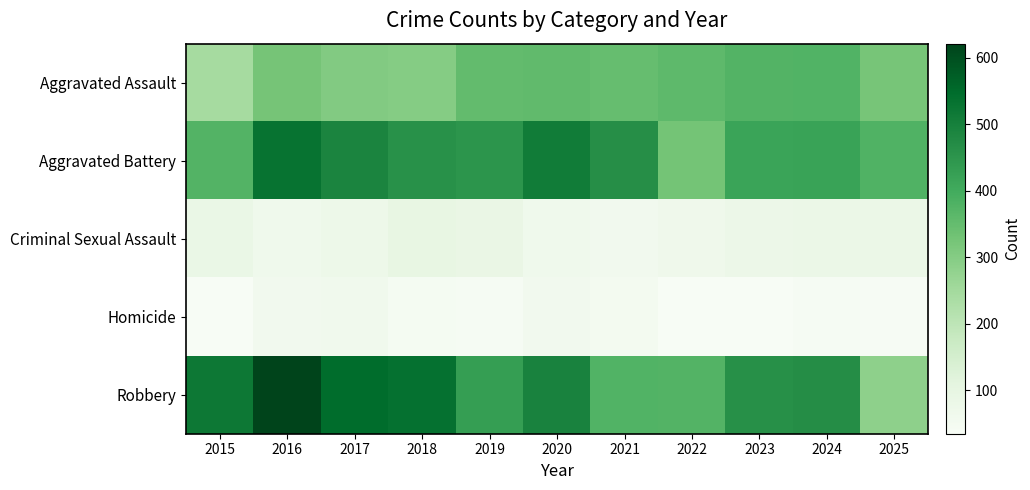

Reading left to right, transcribe all the data shown in this chart.

Aggravated Assault: 2015=245	2016=325	2017=304	2018=300	2019=351	2020=354	2021=347	2022=359	2023=375	2024=378	2025=323
Aggravated Battery: 2015=375	2016=530	2017=489	2018=459	2019=451	2020=511	2021=466	2022=327	2023=415	2024=418	2025=380
Criminal Sexual Assault: 2015=86	2016=66	2017=75	2018=95	2019=88	2020=66	2021=60	2022=68	2023=79	2024=82	2025=82
Homicide: 2015=36	2016=60	2017=63	2018=45	2019=42	2020=59	2021=53	2022=35	2023=35	2024=42	2025=39
Robbery: 2015=520	2016=621	2017=547	2018=535	2019=430	2020=493	2021=377	2022=374	2023=463	2024=469	2025=286